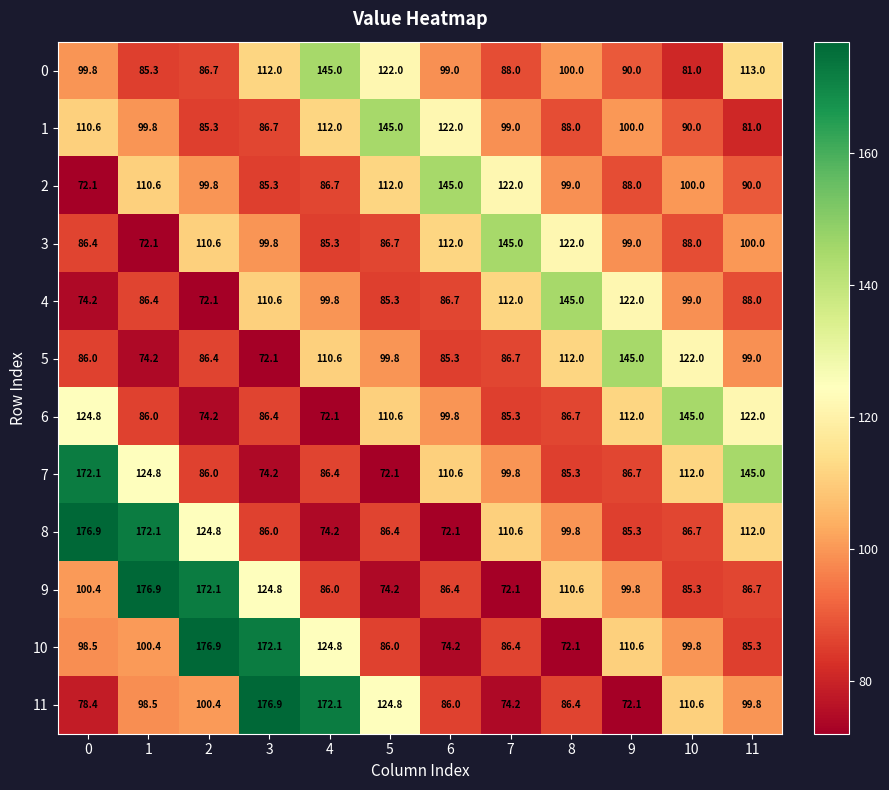

Rank the series at 10 from highest to lowest value.

6, 5, 7, 11, 2, 10, 4, 1, 3, 8, 9, 0